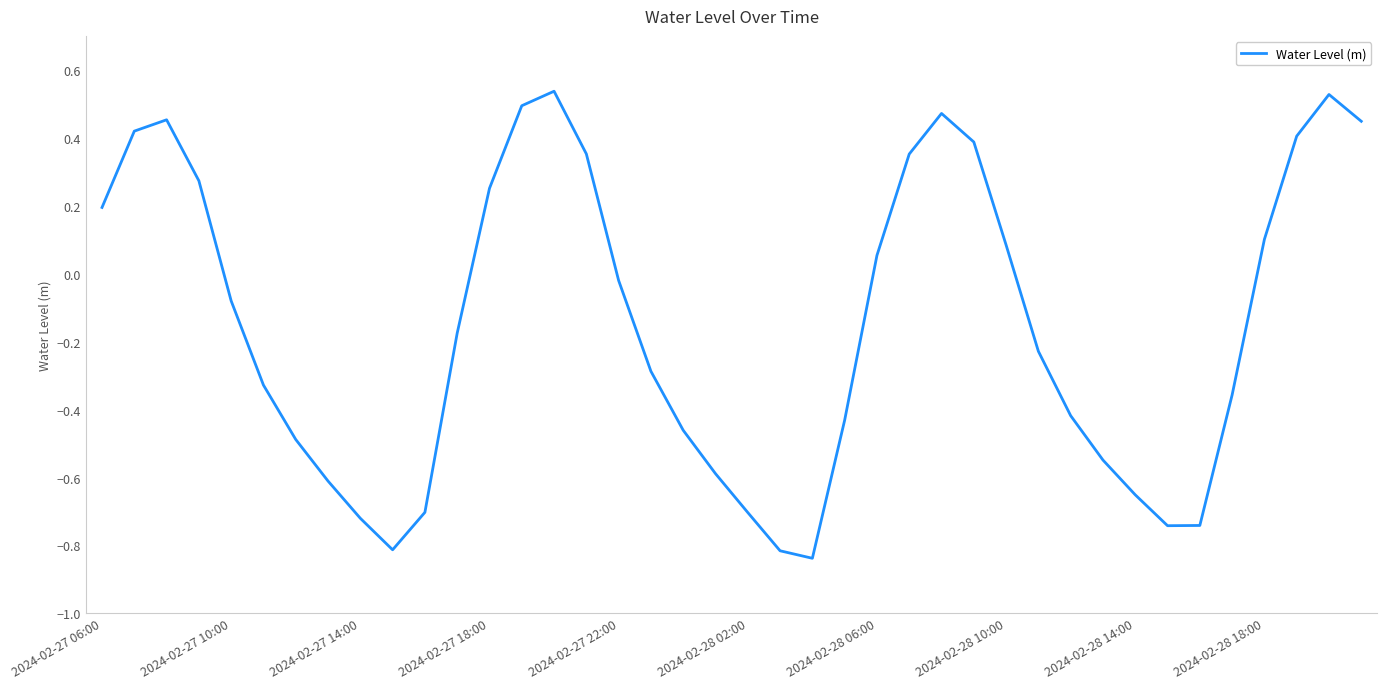

What is the difference between the maximum and minimum values?

1.4